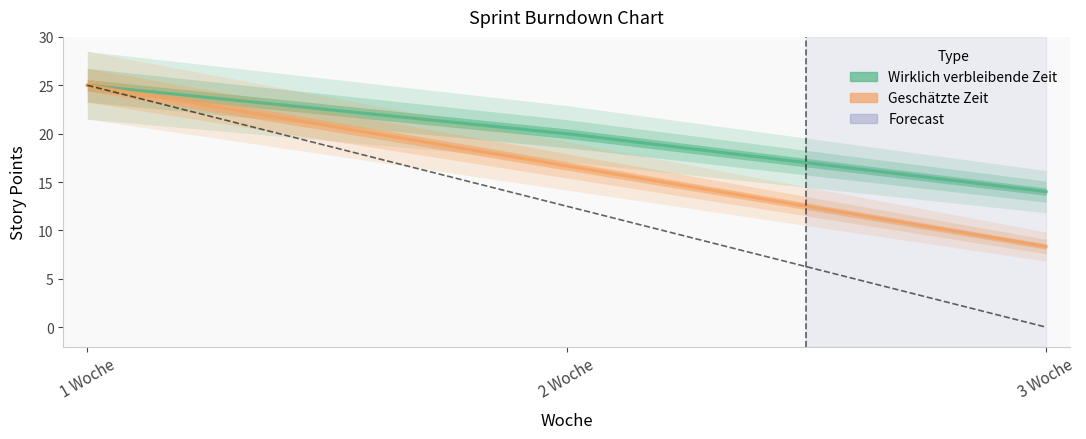

How many values in the Wirklich verbleibende Zeit series are below 20?

1